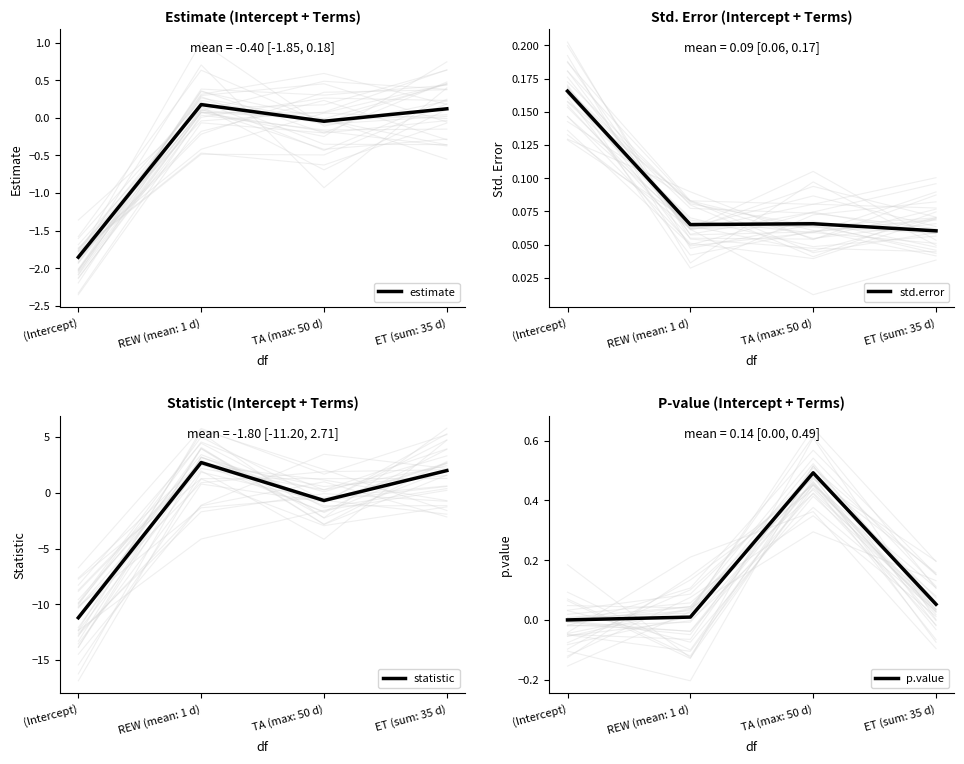

The p.value series shows 0.1 at ET (sum: 35 d). True or false?

False